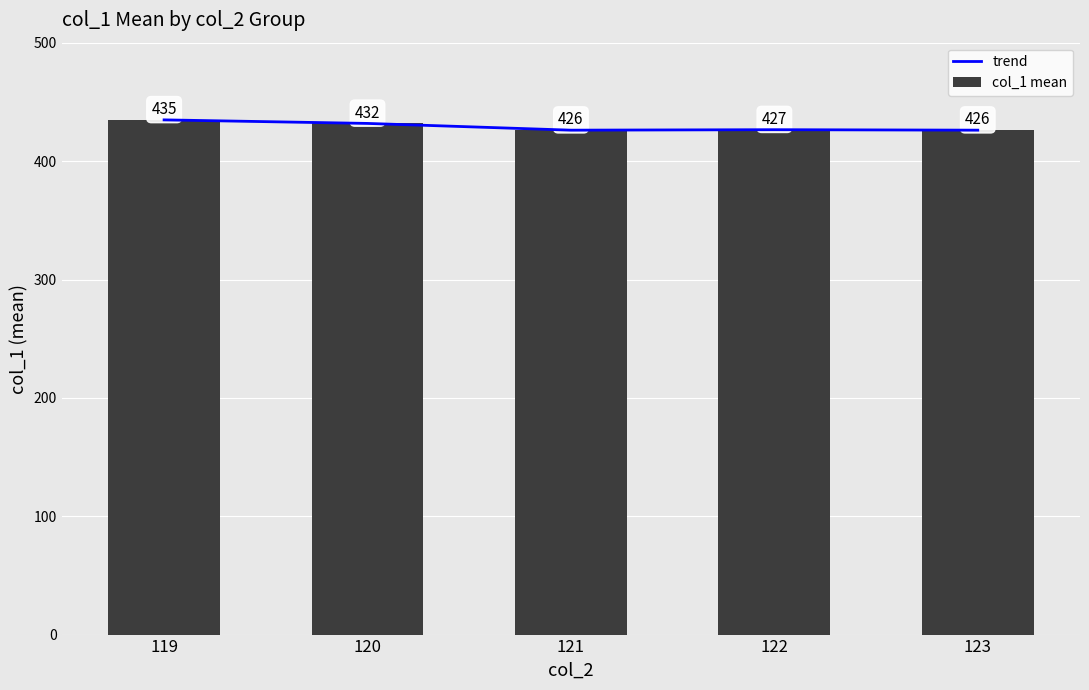

True or false: col_1 mean has a value of 648.3 at 123.

False